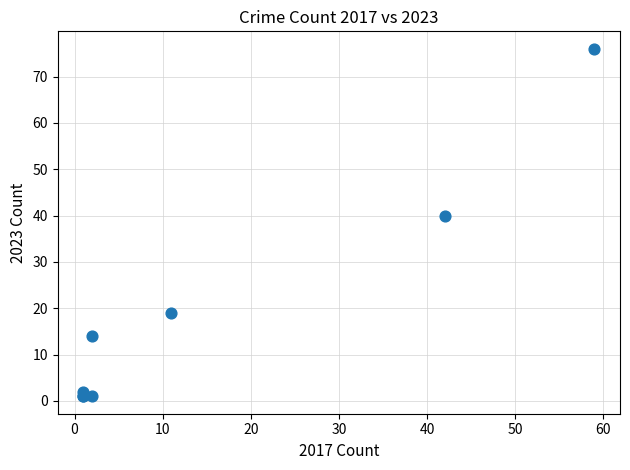

What Y value in the scatter plot is closest to 38?

40